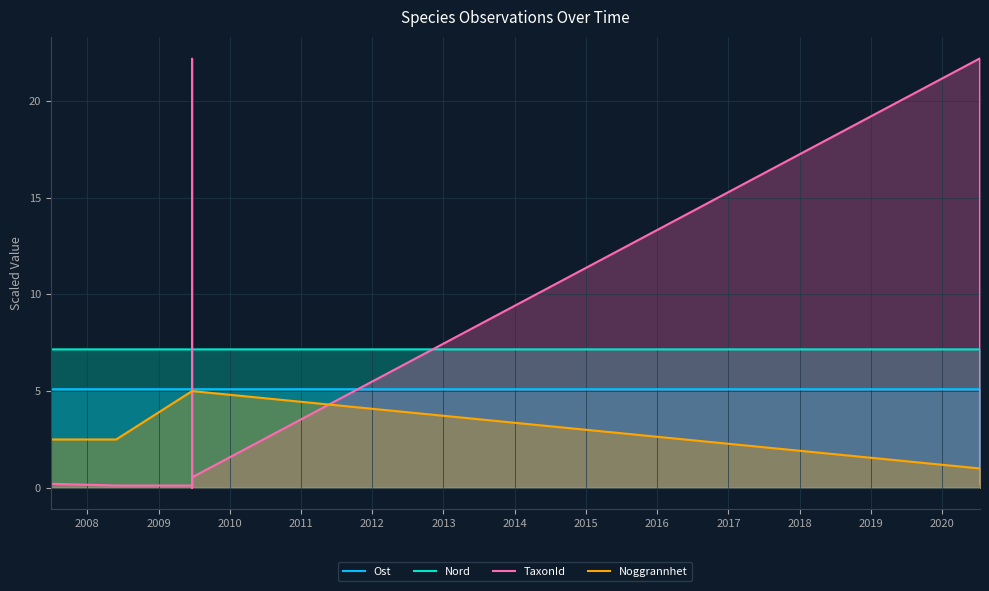

Does the chart have visible grid lines?

Yes